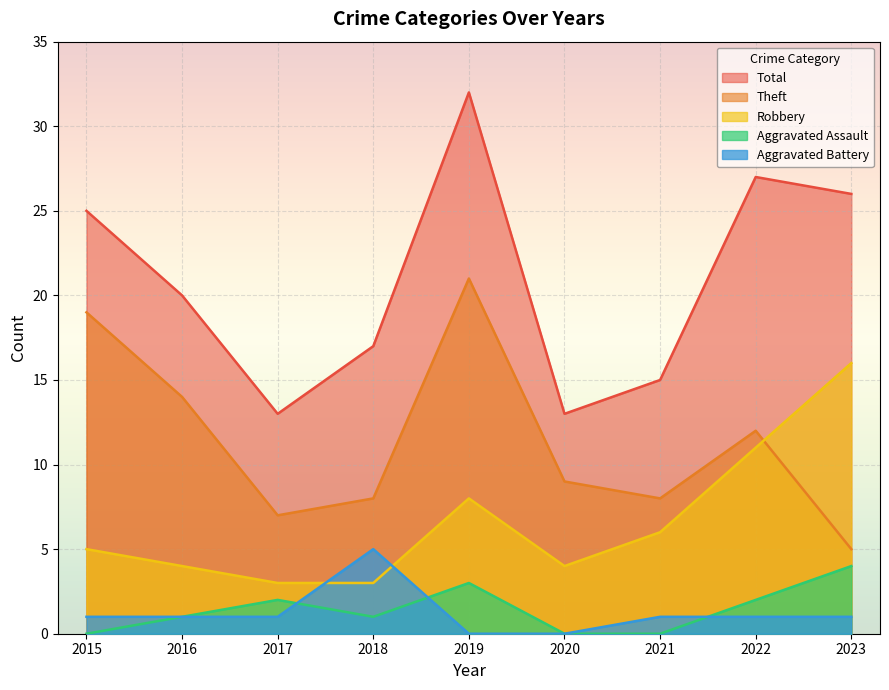

Between 2015 and 2022, which series saw the biggest shift?

Theft